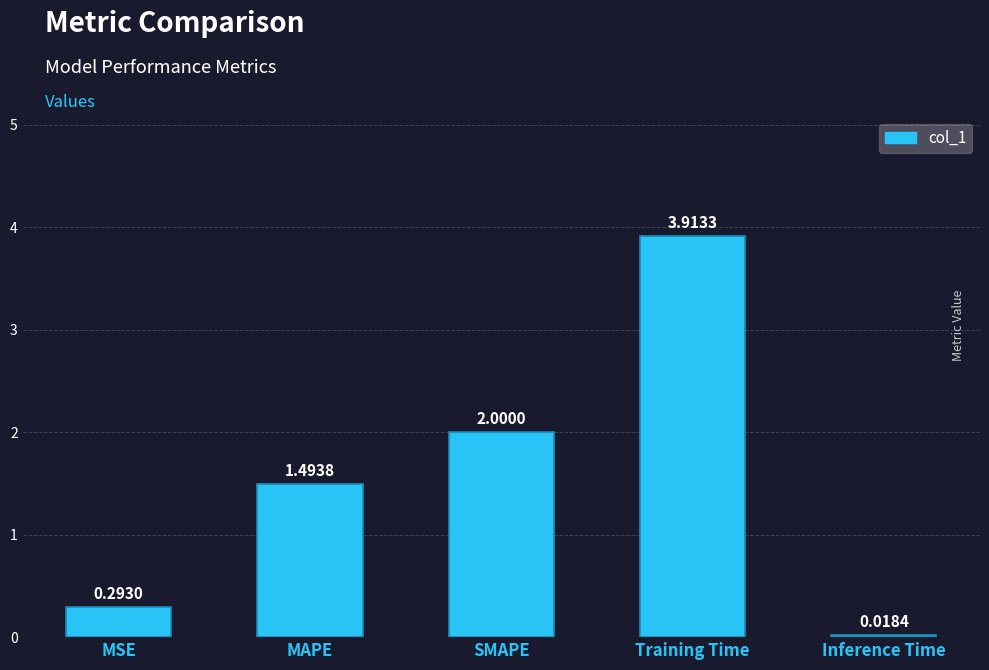

What is the sum of all values?

7.7